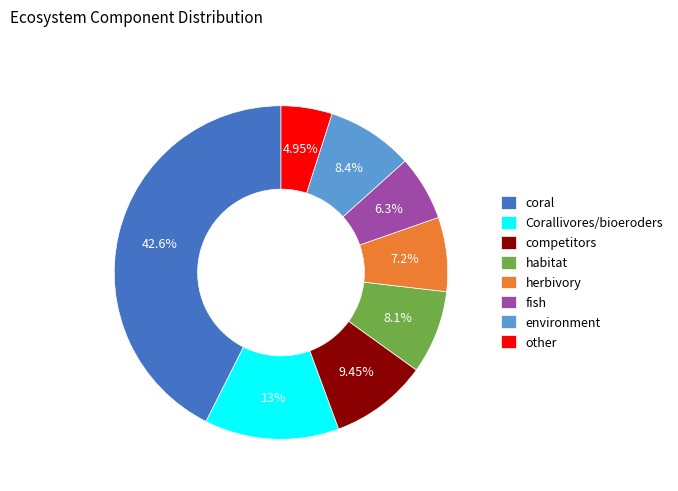

Combined, do Corallivores/bioeroders and competitors account for over 50%?

No